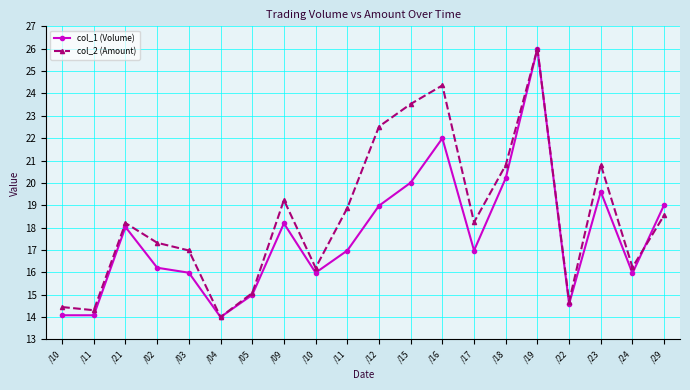

What is the sum of all col_2 (Amount) values?

370.4